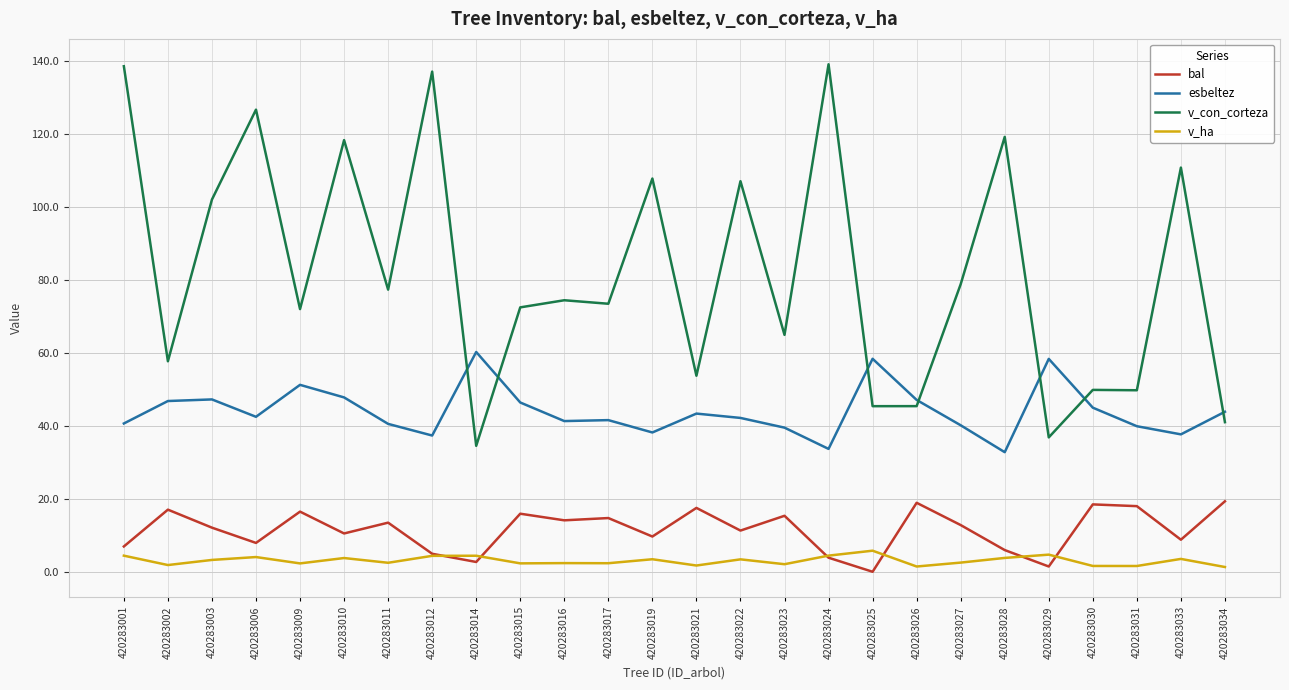

Rank the series at 420283001 from highest to lowest value.

v_con_corteza, esbeltez, bal, v_ha